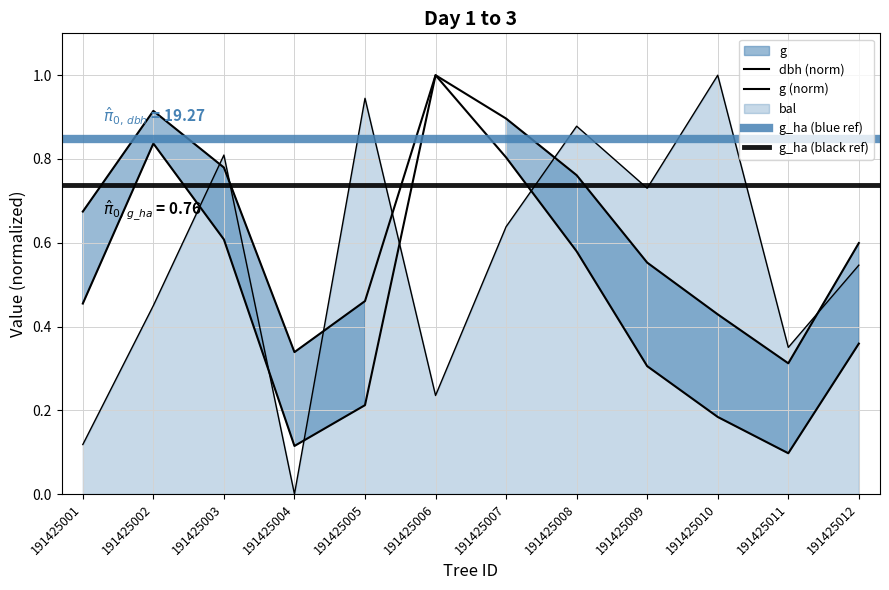

Does the chart have visible grid lines?

Yes